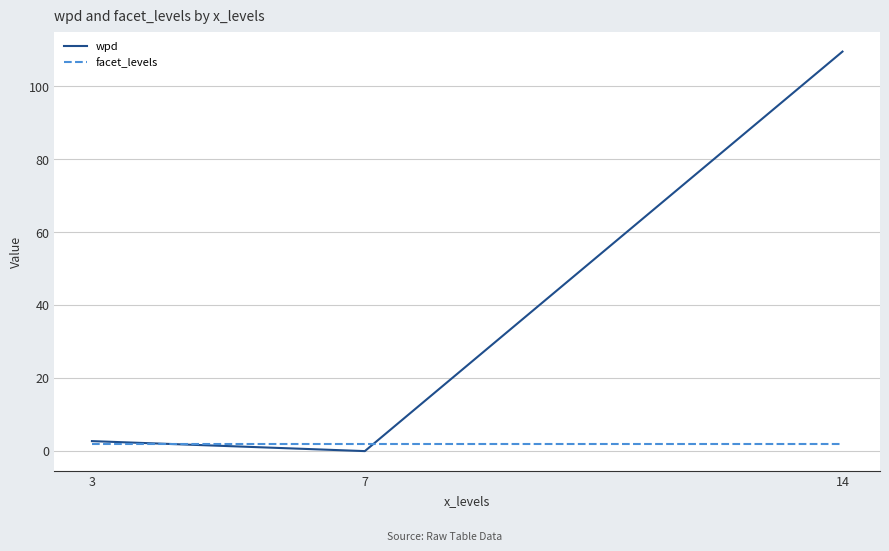

At which label is wpd closest to 54?

3